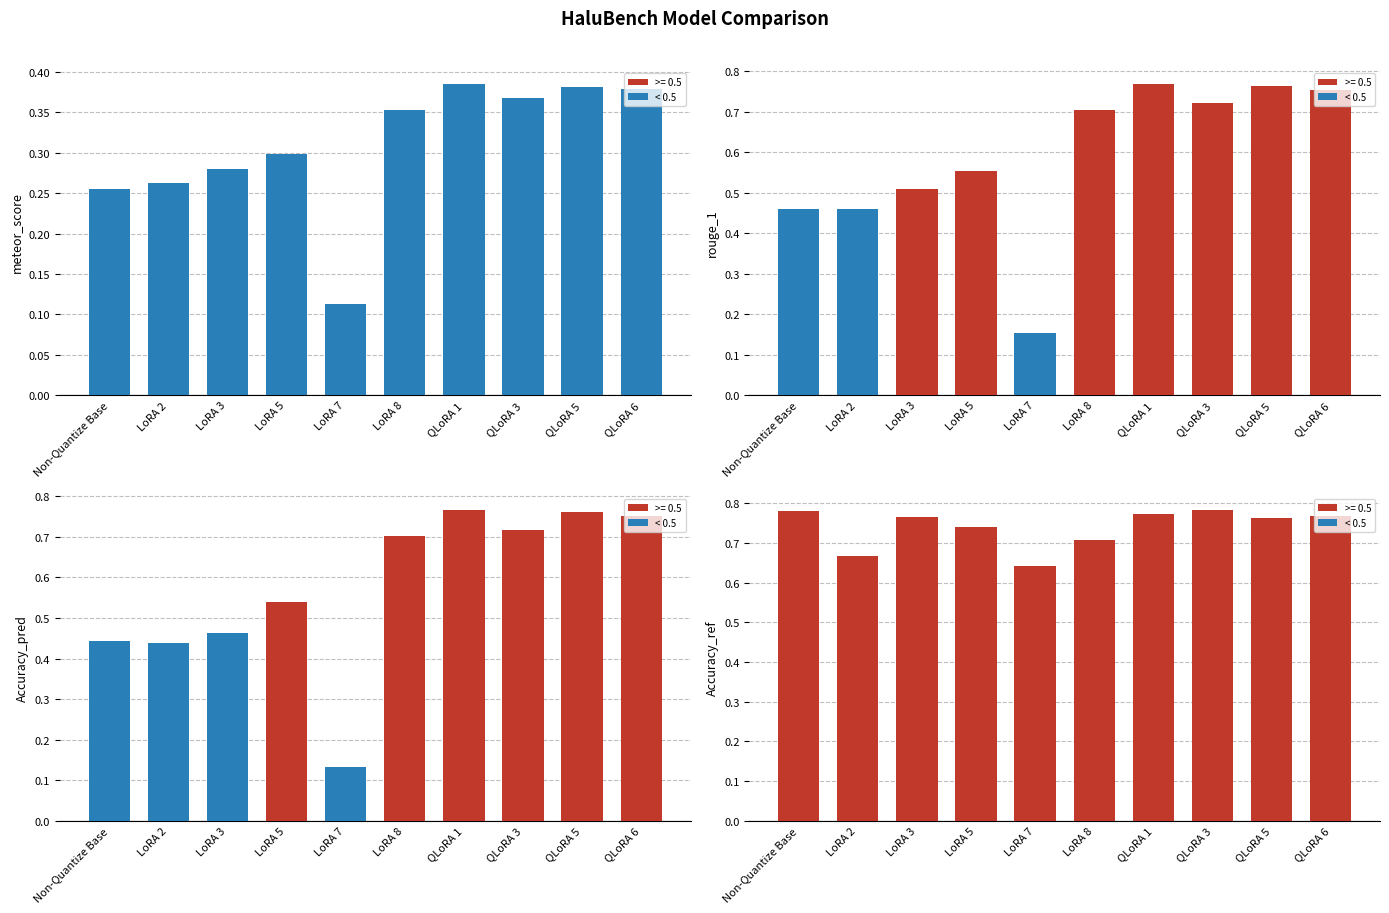

Which label corresponds to the smallest value in the chart?

LoRA 7